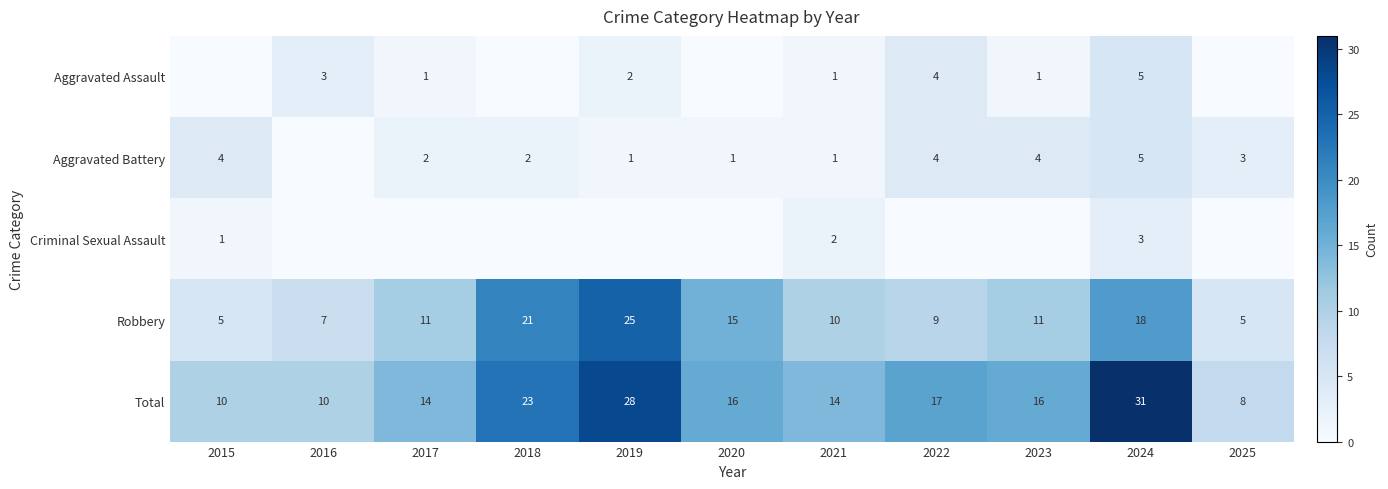

What is the sum of the Robbery values at 2018 and 2024?

39